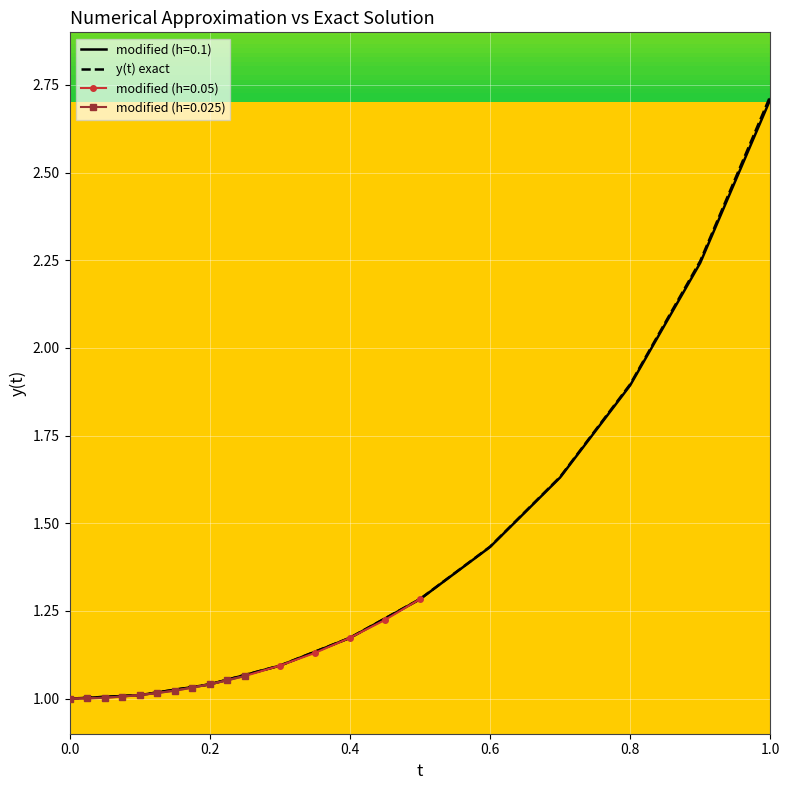

Count the number of values greater than 1.

10